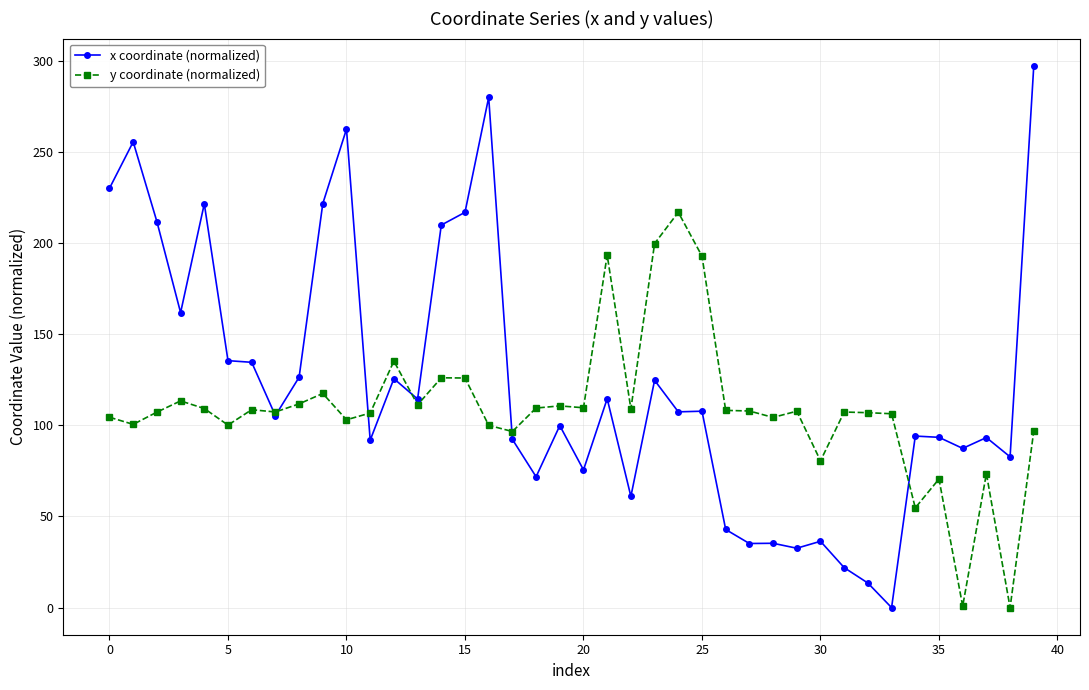

What is the greatest value displayed?

297.2